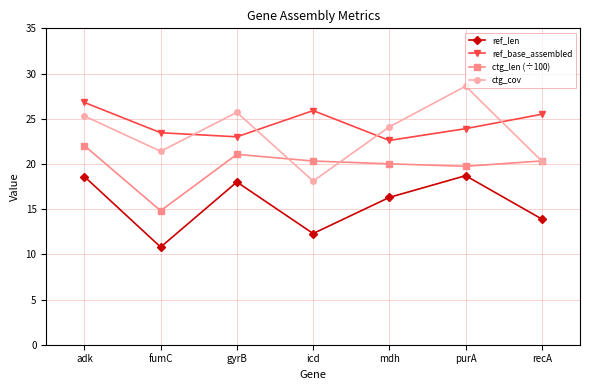

True or false: ctg_cov has a value of 40.7 at gyrB.

False